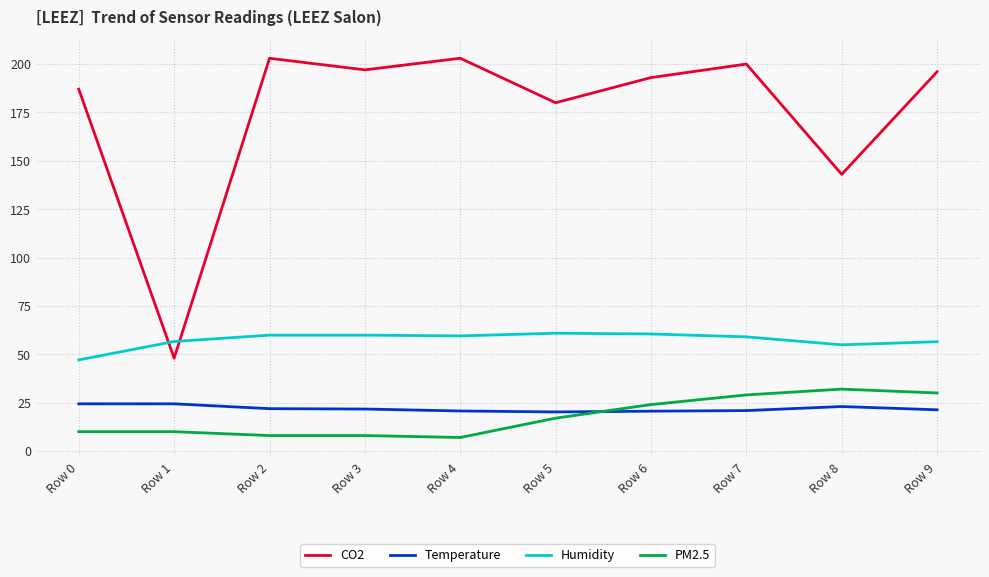

How many series are shown in this chart?

4